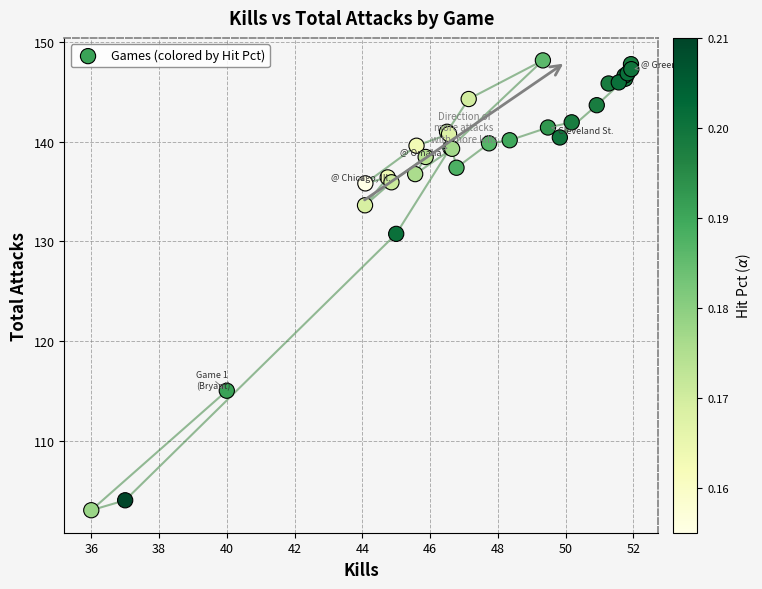

What Y value in the scatter plot is closest to 125?

130.8